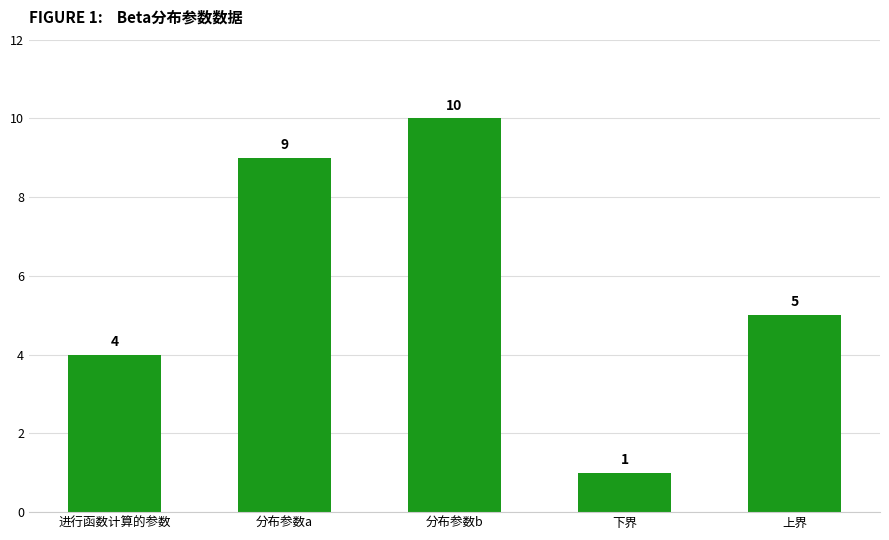

Reading left to right, what are all the values shown in this chart?

4	9	10	1	5